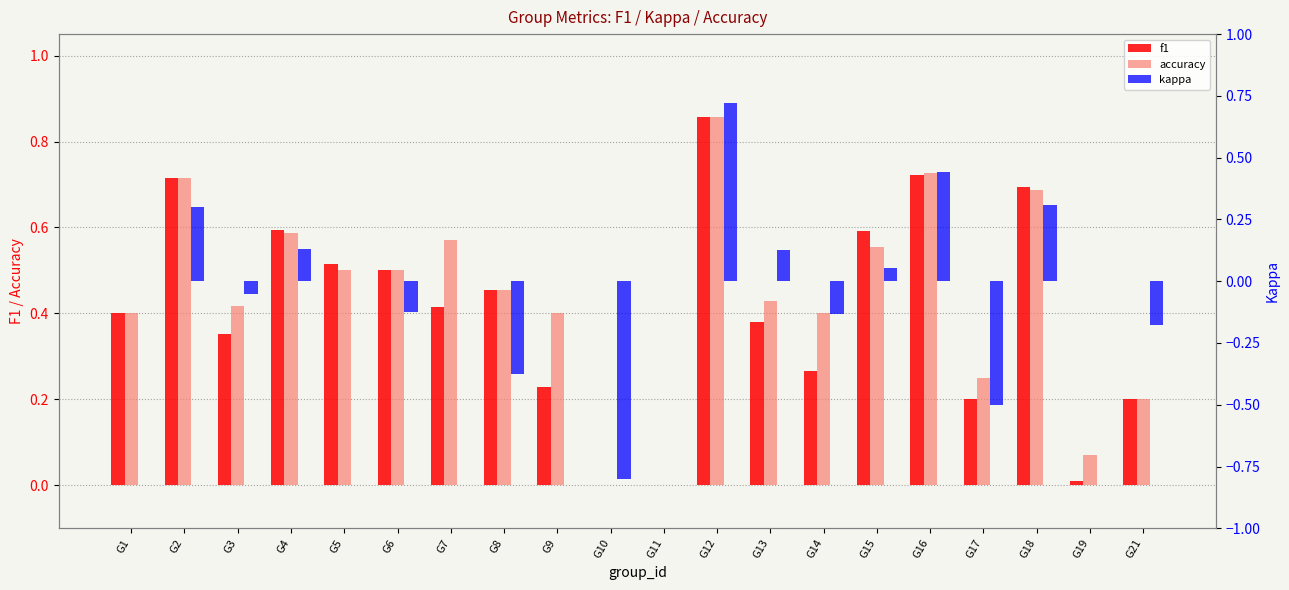

What is the difference between the second highest and second lowest values in the accuracy series?

0.7